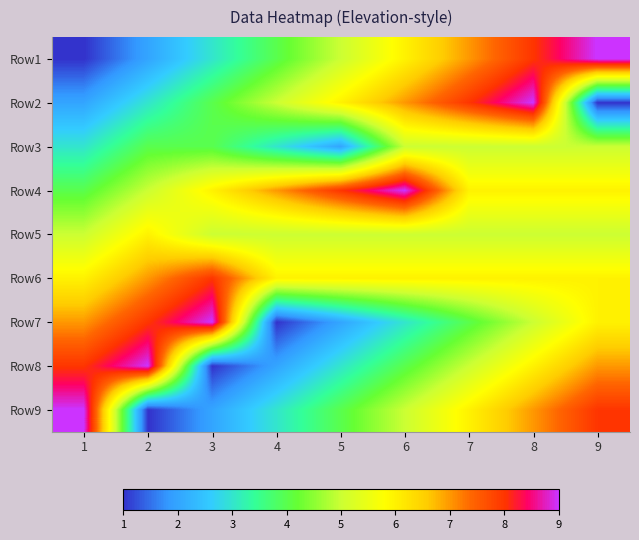

Reading left to right, transcribe all the data shown in this chart.

Row1: 1=1	2=2	3=3	4=4	5=5	6=6	7=7	8=8	9=9
Row2: 1=2	2=3	3=4	4=5	5=6	6=7	7=8	8=9	9=1
Row3: 1=3	2=4	3=4	4=3	5=2	6=5	7=5	8=5	9=5
Row4: 1=4	2=5	3=6	4=7	5=8	6=9	7=6	8=6	9=6
Row5: 1=5	2=6	3=5	4=5	5=5	6=5	7=5	8=5	9=5
Row6: 1=6	2=7	3=8	4=6	5=6	6=6	7=6	8=6	9=6
Row7: 1=7	2=8	3=9	4=1	5=2	6=3	7=4	8=5	9=6
Row8: 1=8	2=9	3=1	4=2	5=3	6=4	7=5	8=6	9=7
Row9: 1=9	2=1	3=2	4=3	5=4	6=5	7=6	8=7	9=8